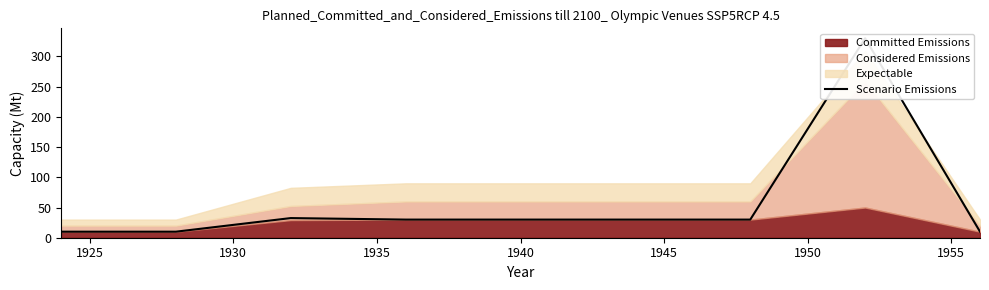

How many data points are above 30?

2